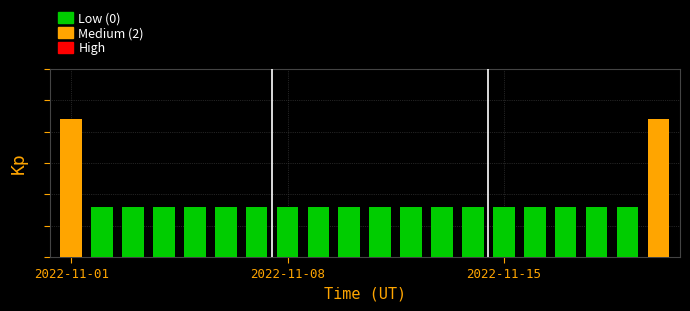

True or false: the data shows 1 at 2022-11-08.

False